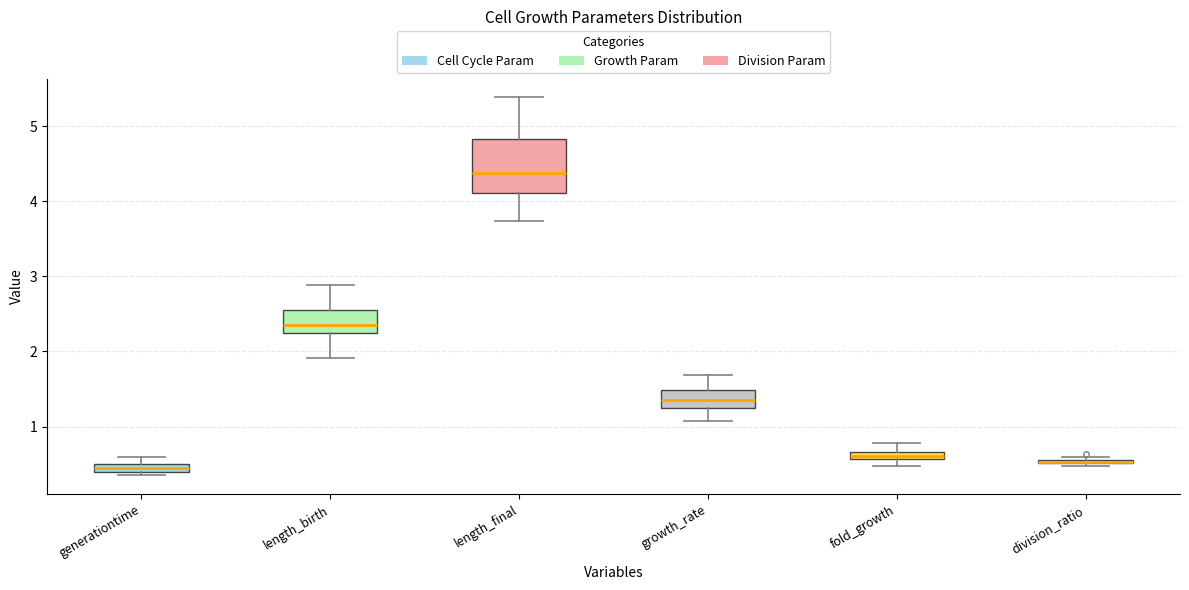

Which box is the tallest, from its lower edge to its upper edge?

length_final